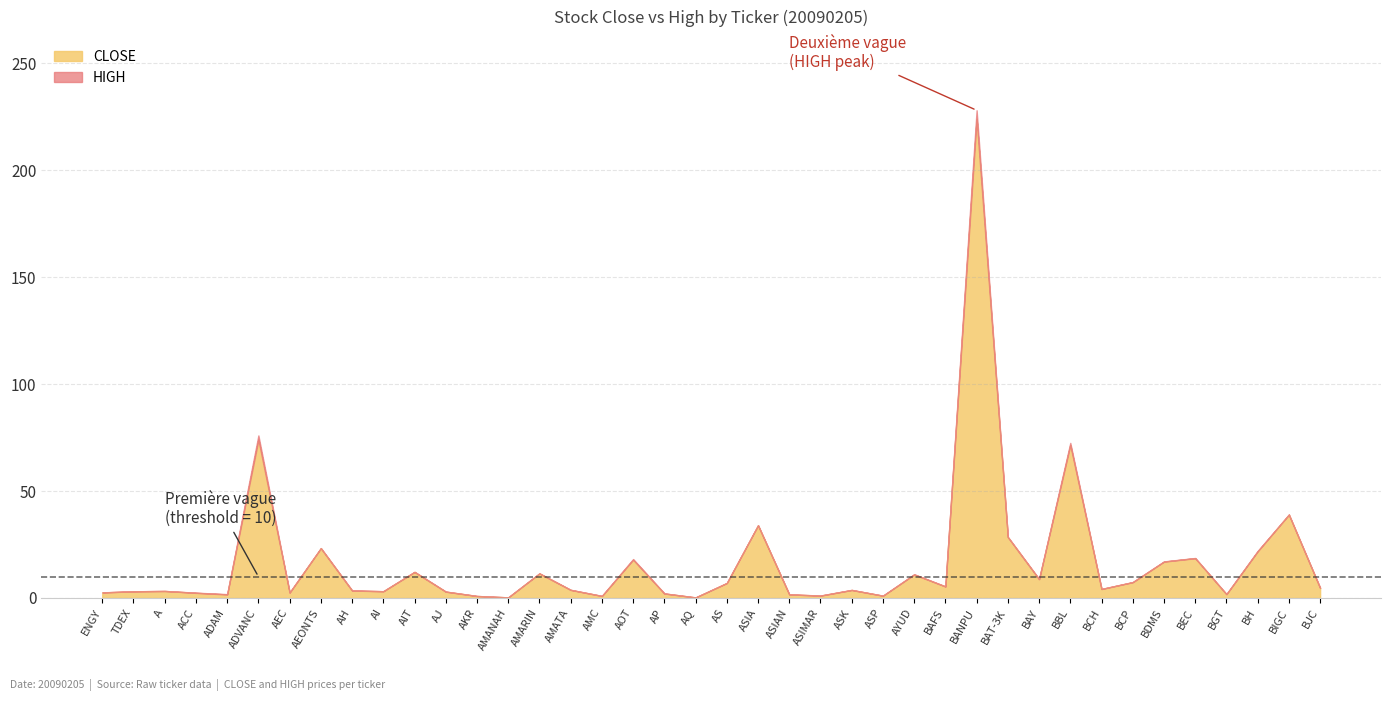

Does the chart display data point markers on the line(s)?

No